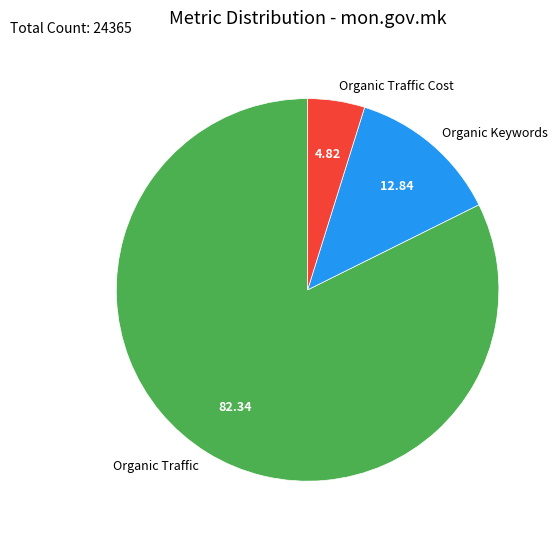

Combined, do Organic Traffic and Organic Keywords account for over 50%?

Yes